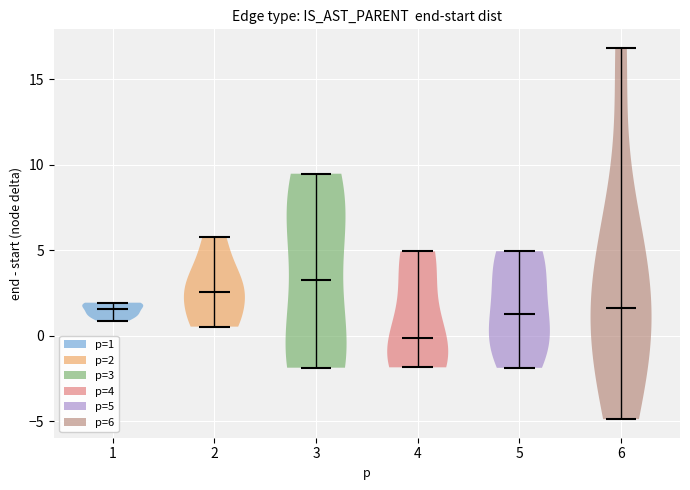

Reading left to right, read every violin against the y-axis: where its median line is, and the lowest and highest points it reaches. The values are not printed on the chart, so give them approximately, as read against the axis.

1: median line 1.5, lowest point 1.0, highest point 2.0
2: median line 2.5, lowest point 0.5, highest point 6.0
3: median line 3.5, lowest point -2.0, highest point 9.5
4: median line 0.0, lowest point -2.0, highest point 5.0
5: median line 1.5, lowest point -2.0, highest point 5.0
6: median line 1.5, lowest point -5.0, highest point 17.0